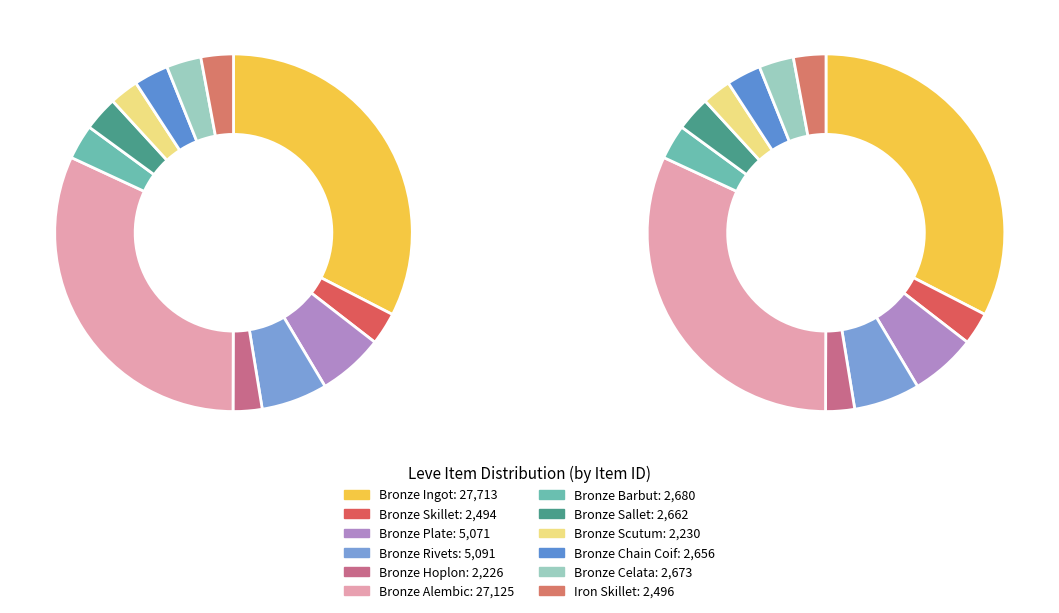

Do Bronze Plate and Bronze Hoplon together represent more than half of the pie?

No